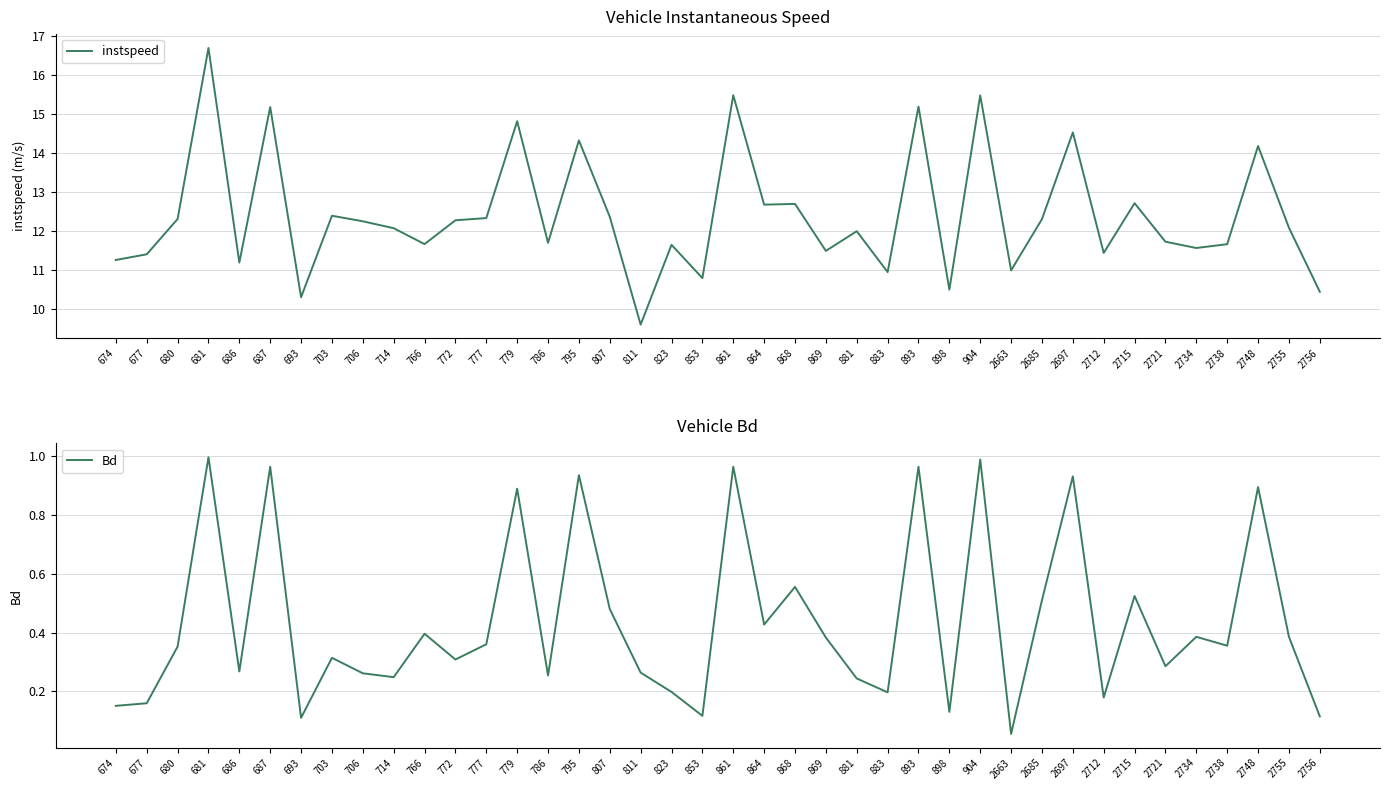

How many series are shown in this chart?

2